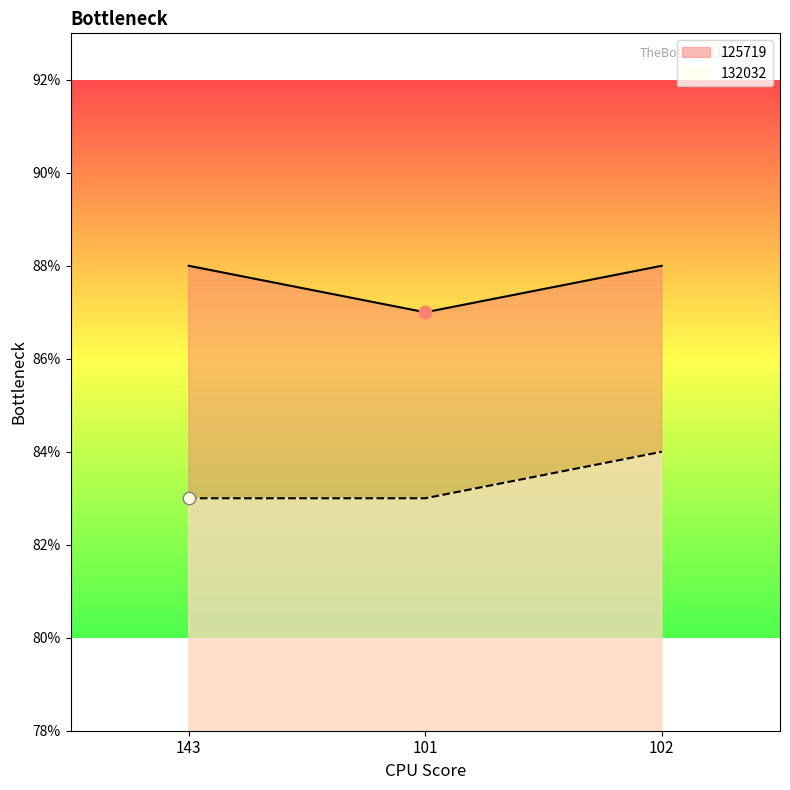

Which series reaches the minimum Y coordinate?

132032